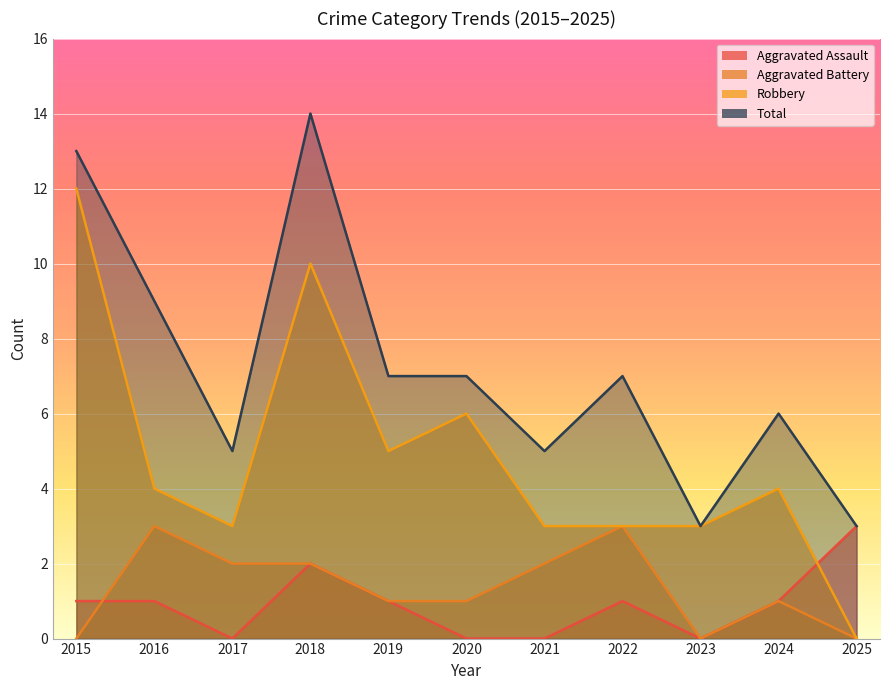

Which series changed the most between 2022 and 2025?

Total